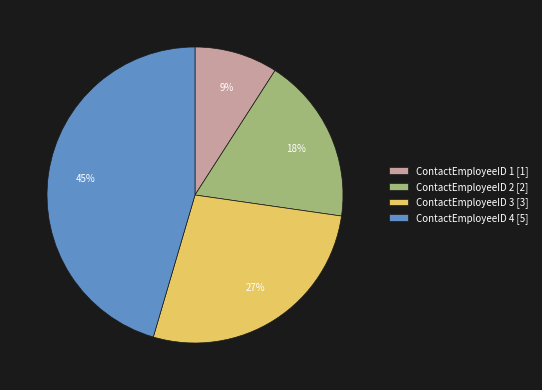

To the nearest percent, what is the average slice percentage?

25%